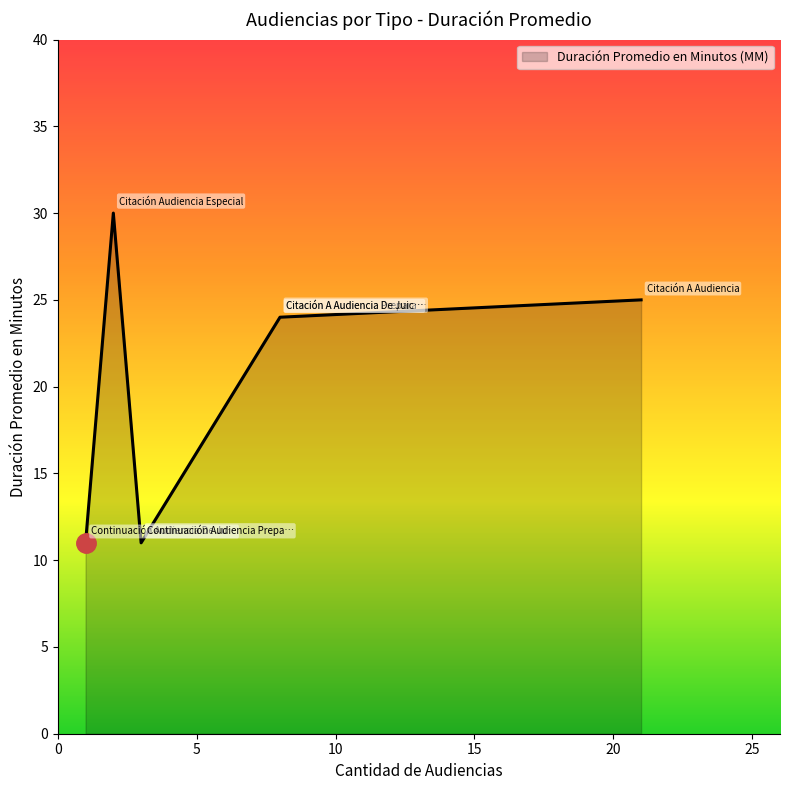

At which category does the chart reach its minimum across all series?

Continuación Audiencia Preparatoria